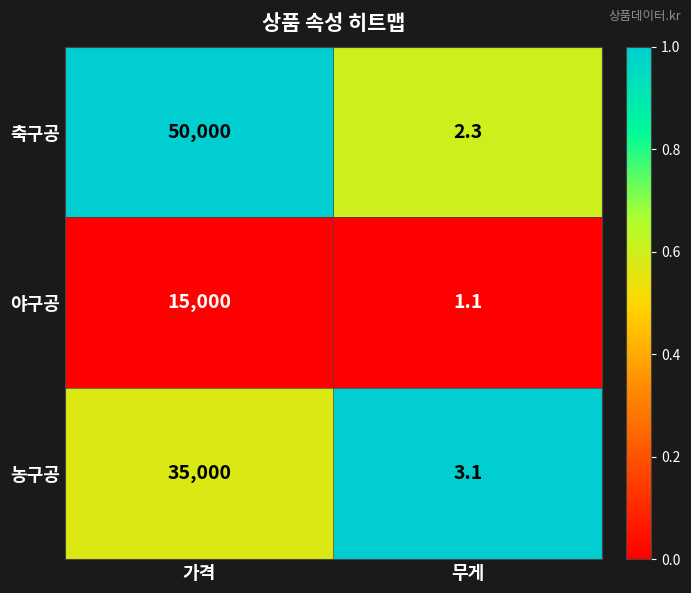

The 농구공 series shows 3.1 at 무게. True or false?

True